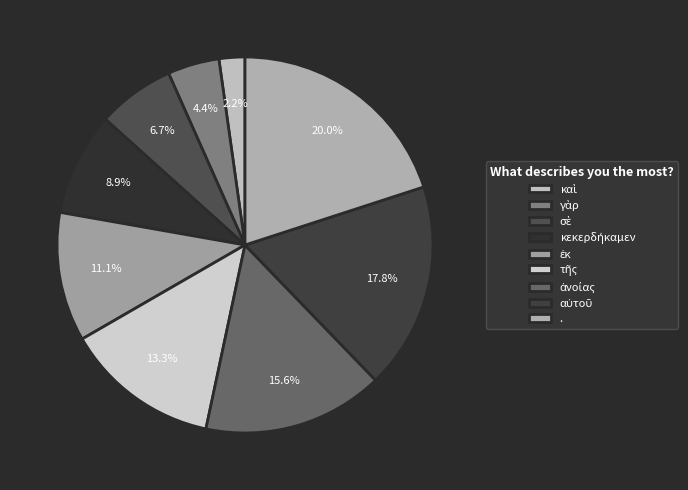

What is the smallest slice in the pie chart?

καὶ